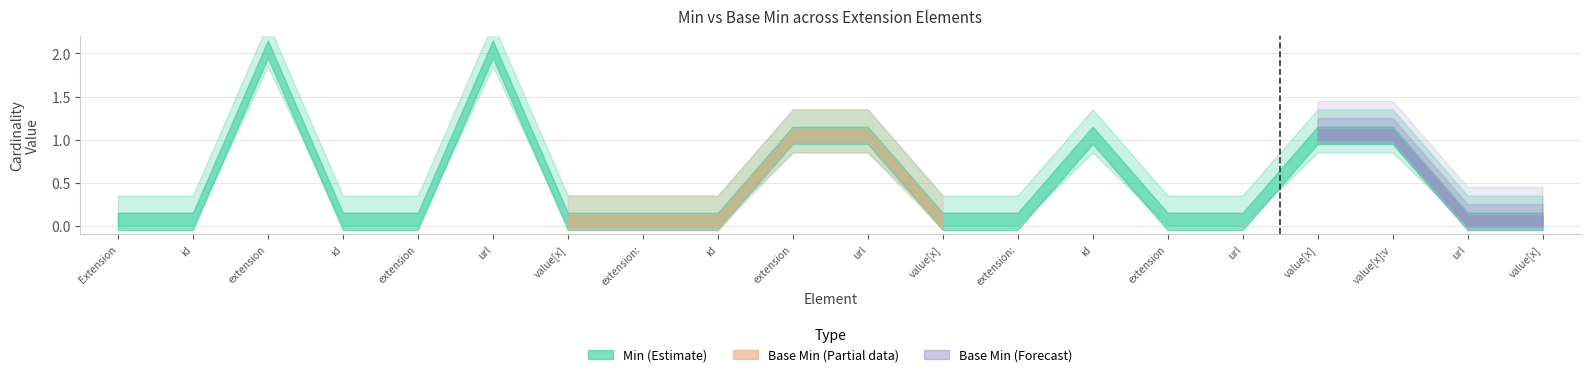

The value of Base Min at Extension is -1. True or false?

False